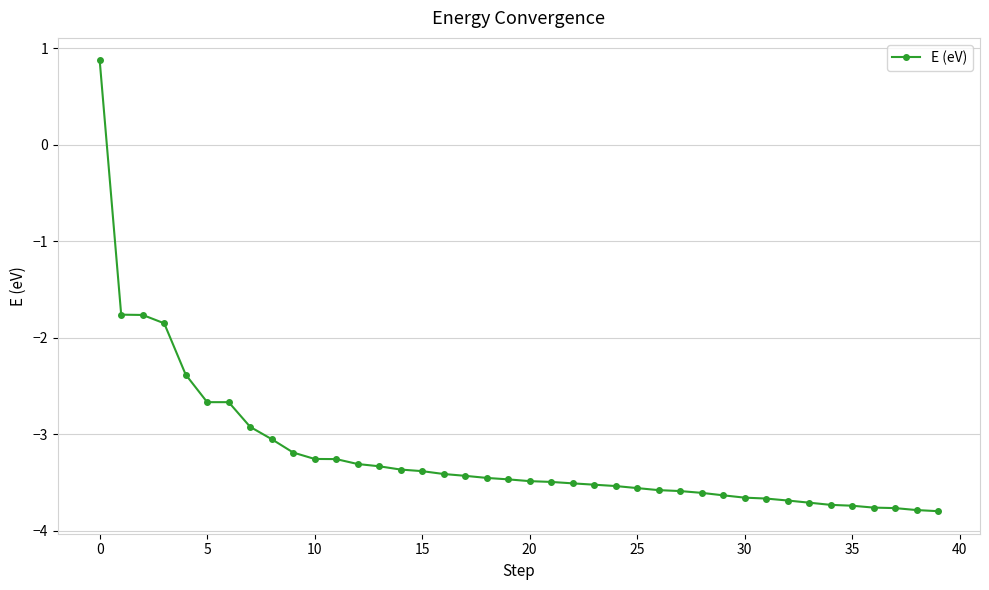

What is the greatest value displayed?

0.9